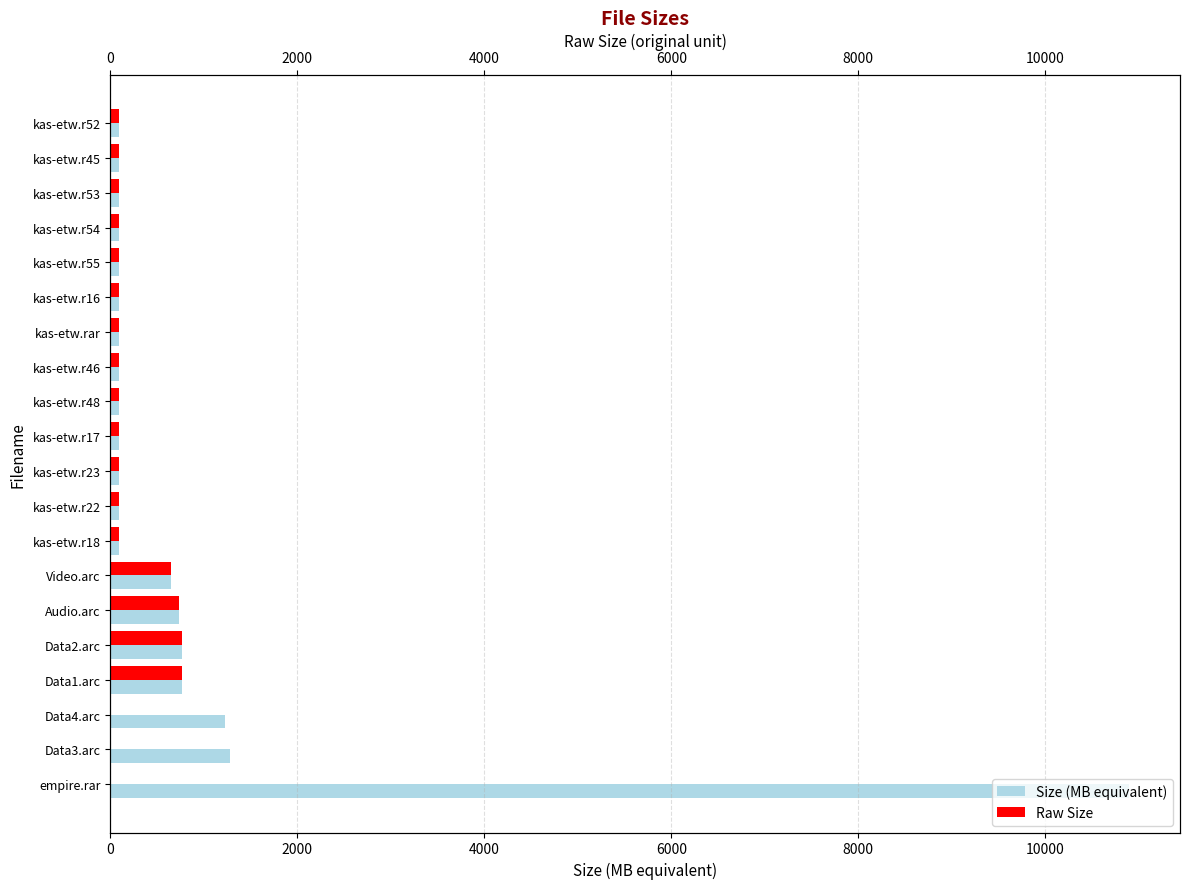

Is the value of Size (MB equivalent) at kas-etw.r45 greater than the value of Raw Size at kas-etw.r53?

No